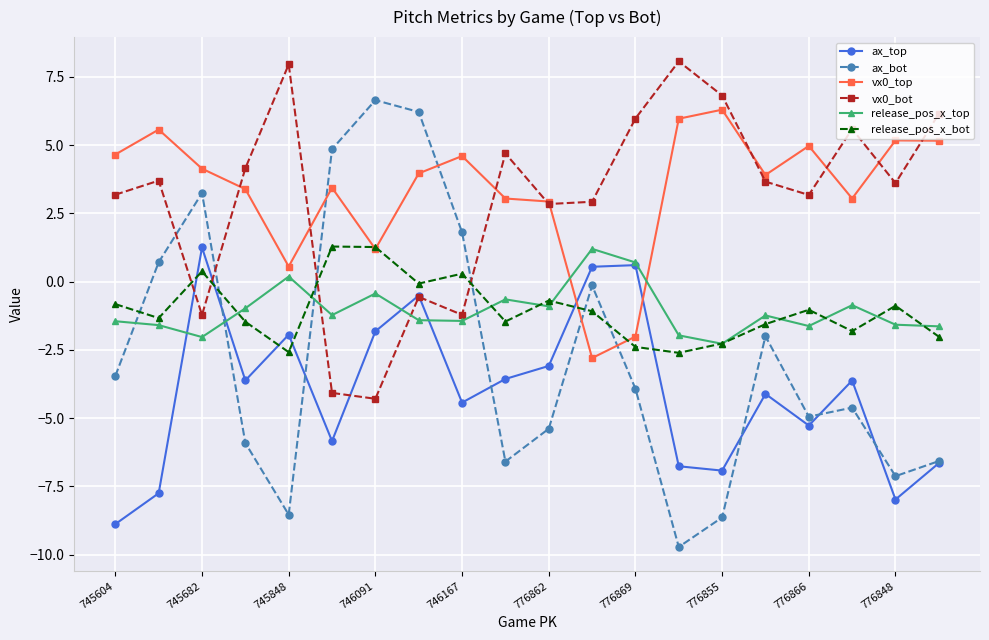

What is the highest value of the ax_bot series?

6.6